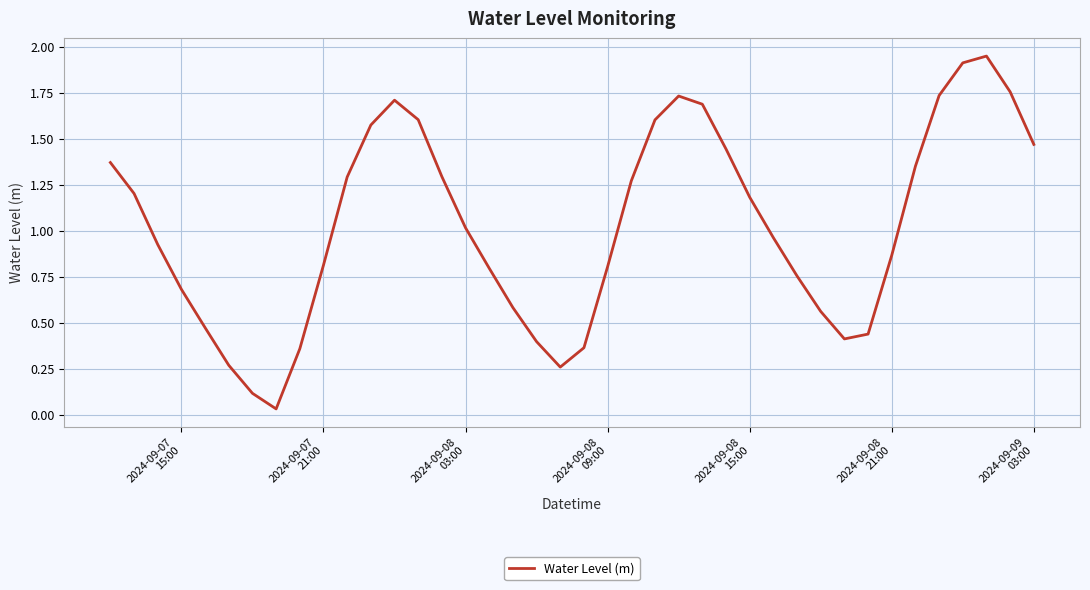

What is the sum of all values?

41.0